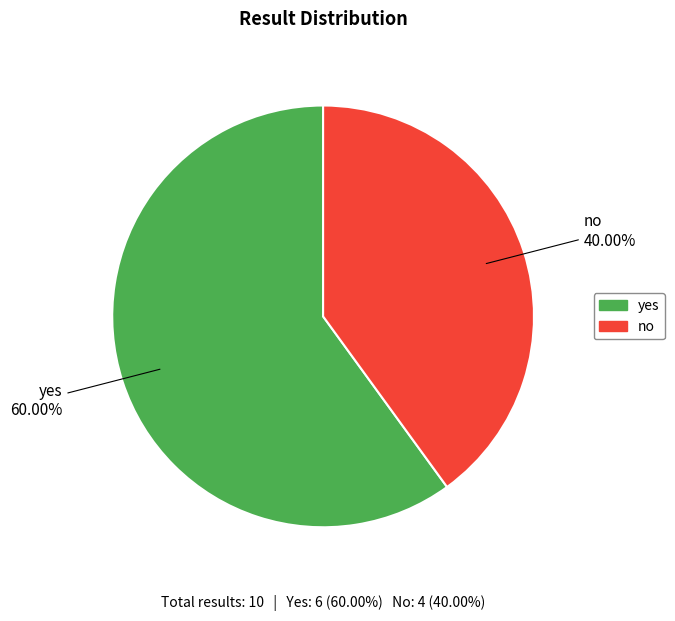

To the nearest percent, what portion does no represent?

40%